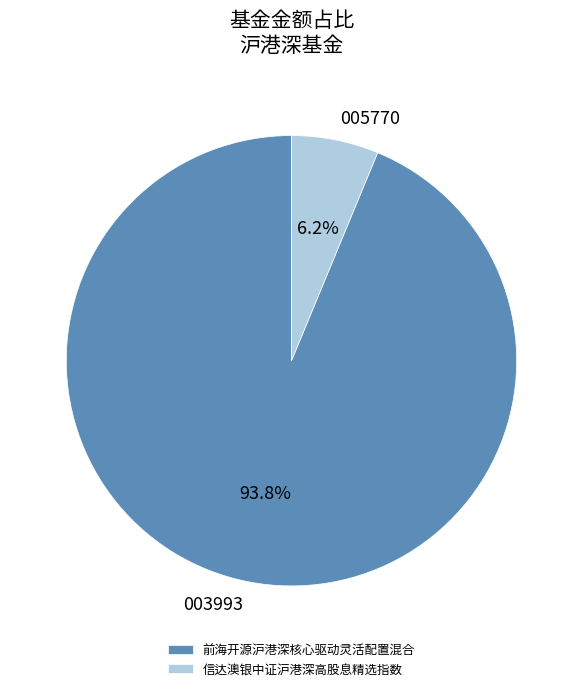

What percentage is the 前海开源沪港深核心驱动灵活配置混合 slice, to the nearest percent?

94%